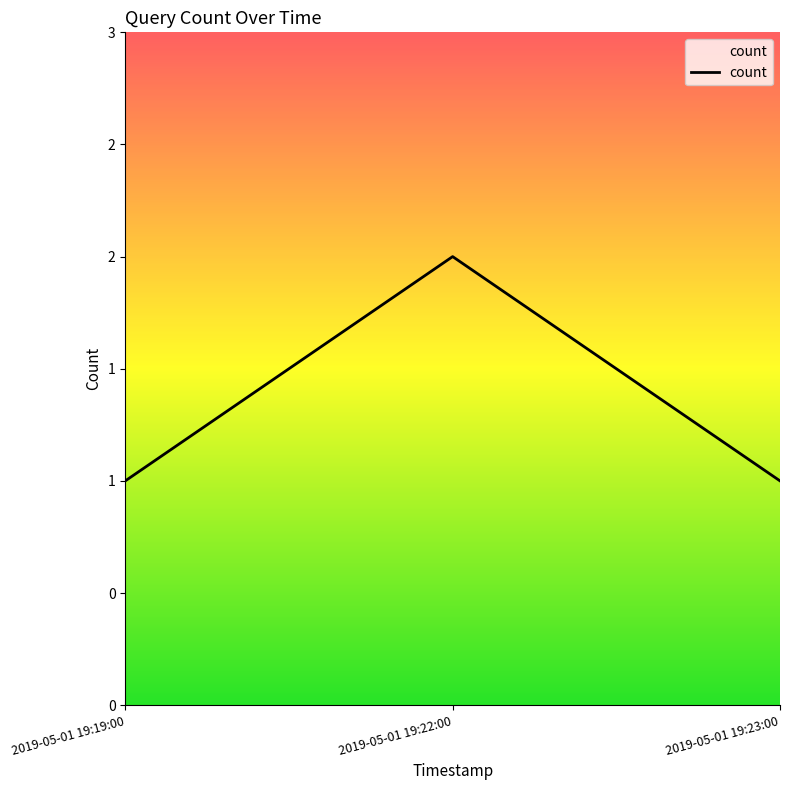

At which category does the chart reach its peak across all series?

2019-05-01 19:22:00